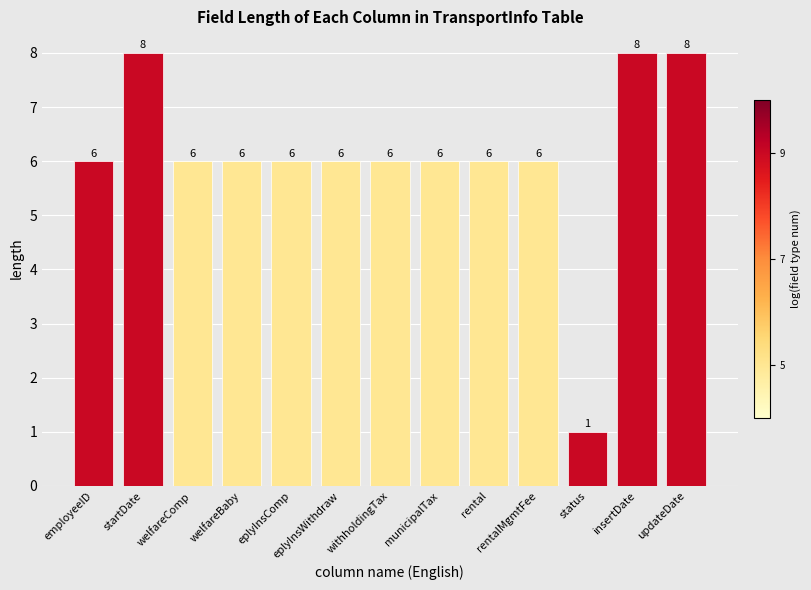

What is the label of the 8th bar from the left?

municipalTax